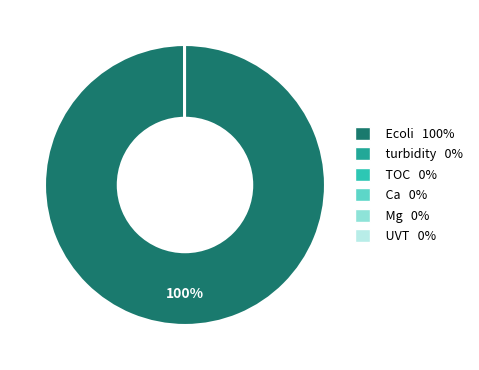

Which category has the biggest portion of the pie?

Ecoli